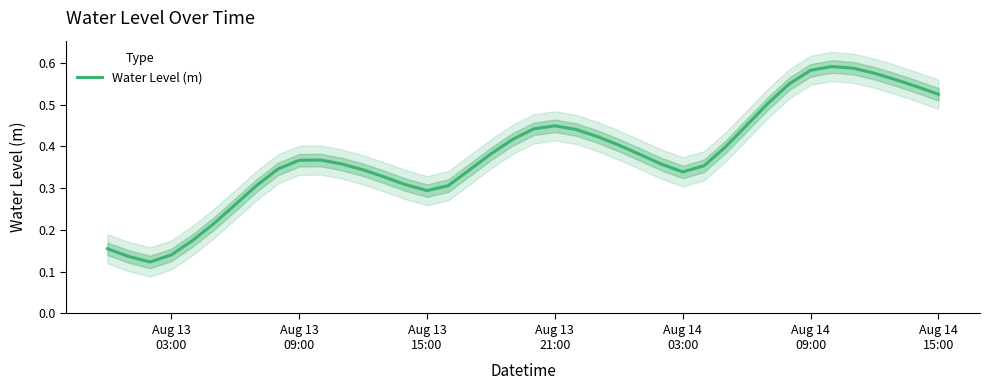

What is the smallest value displayed?

0.1